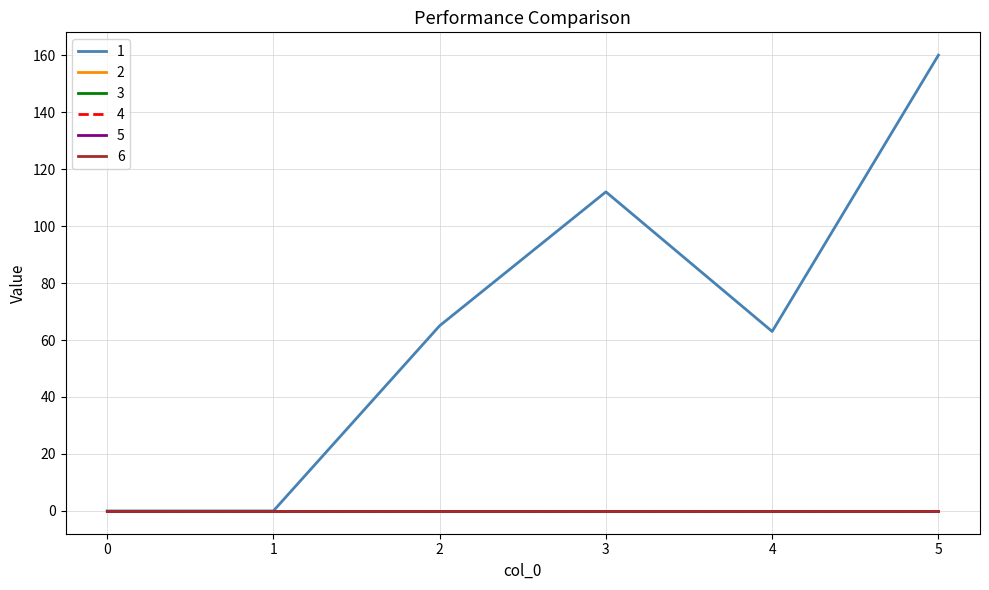

How many lines are shown in the chart?

6